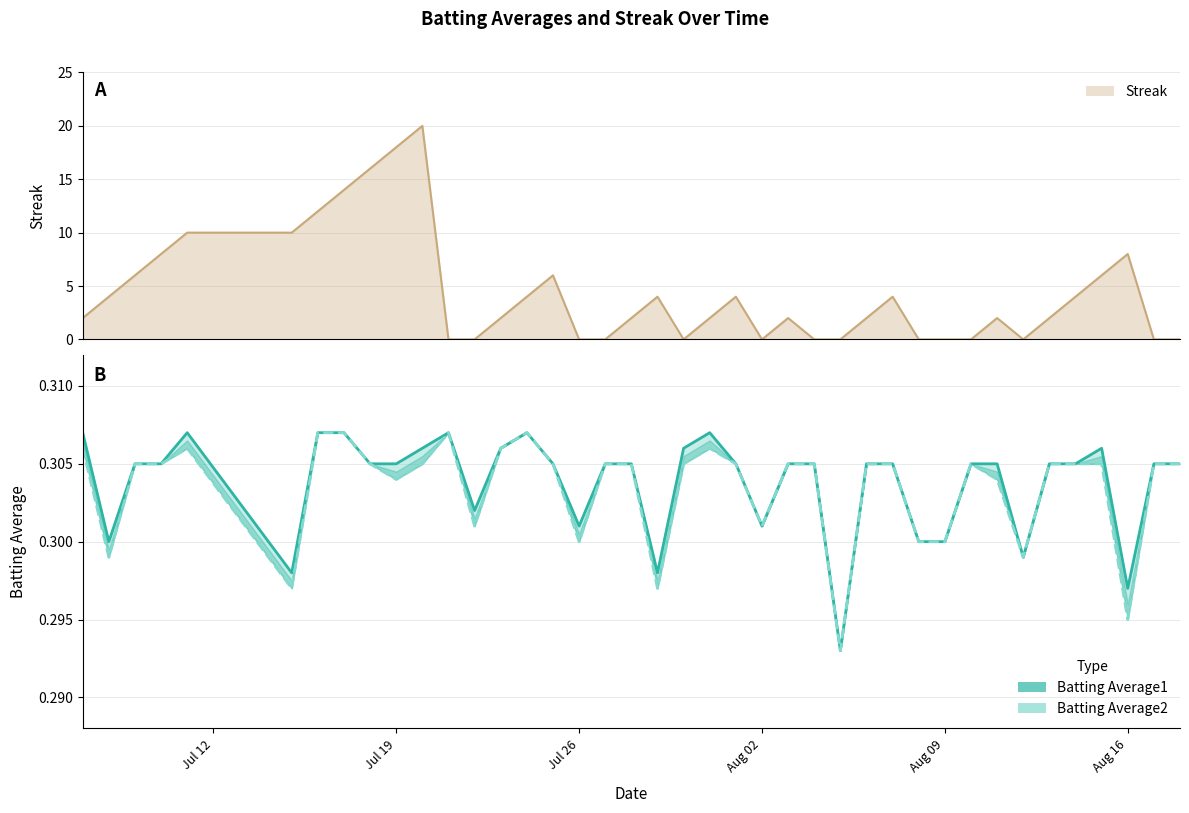

What is the sum of all Batting Average2 values?

12.1